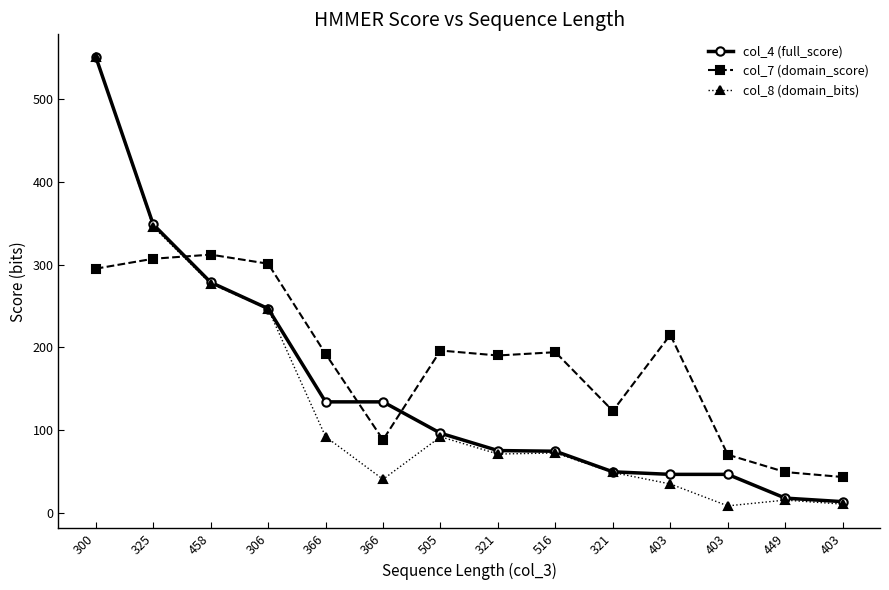

What are all the series names shown in the legend?

col_4 (full_score), col_7 (domain_score), col_8 (domain_bits)